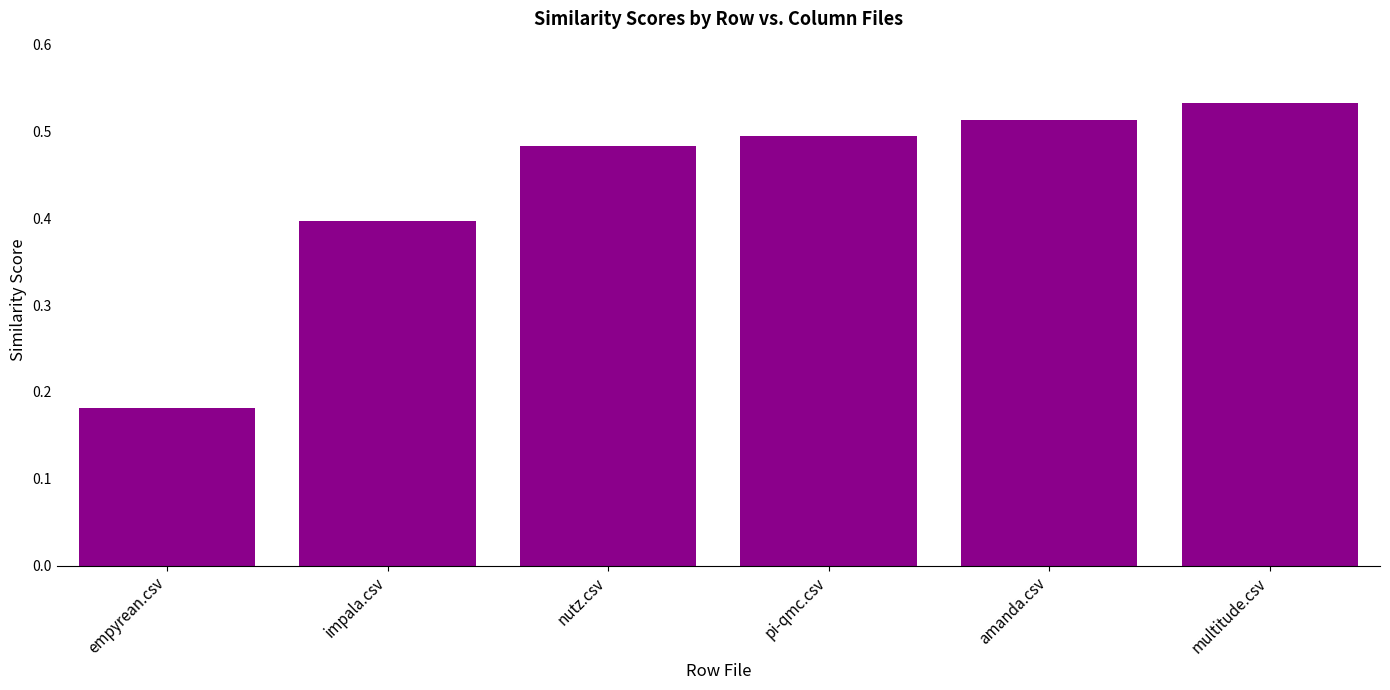

What position from the right is empyrean.csv?

6